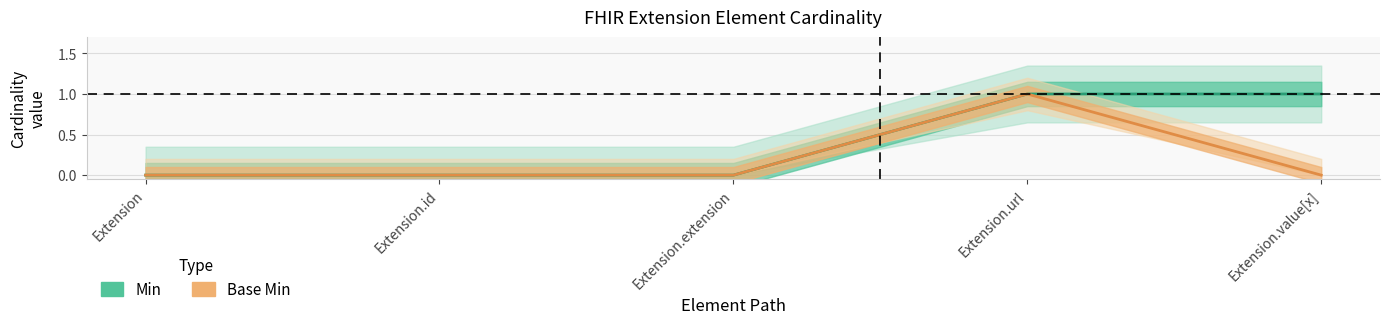

Rank the series by their maximum value, from highest to lowest.

Min, Base Min